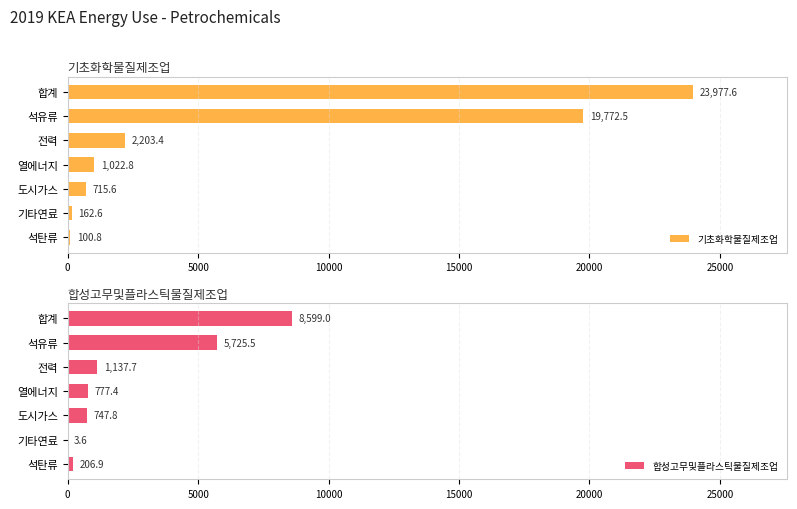

What is the sum of all 합성고무및플라스틱물질제조업 values?

17197.9